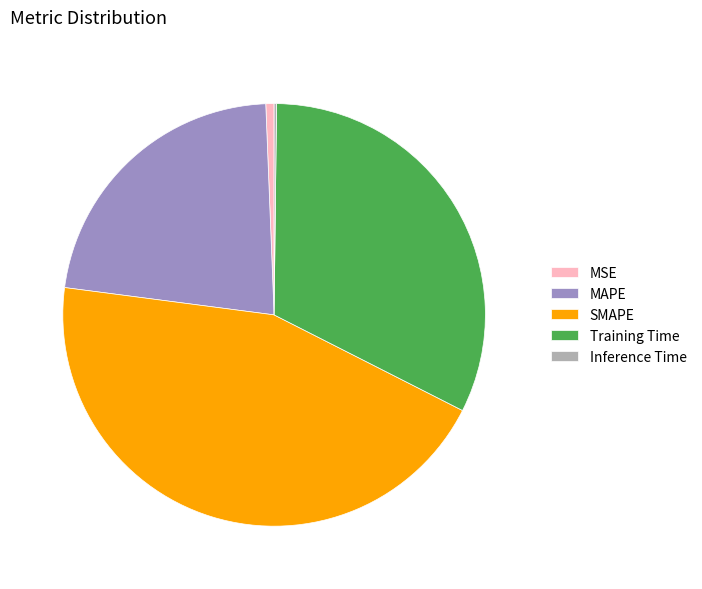

Is it true that MAPE is 15% of the pie?

False